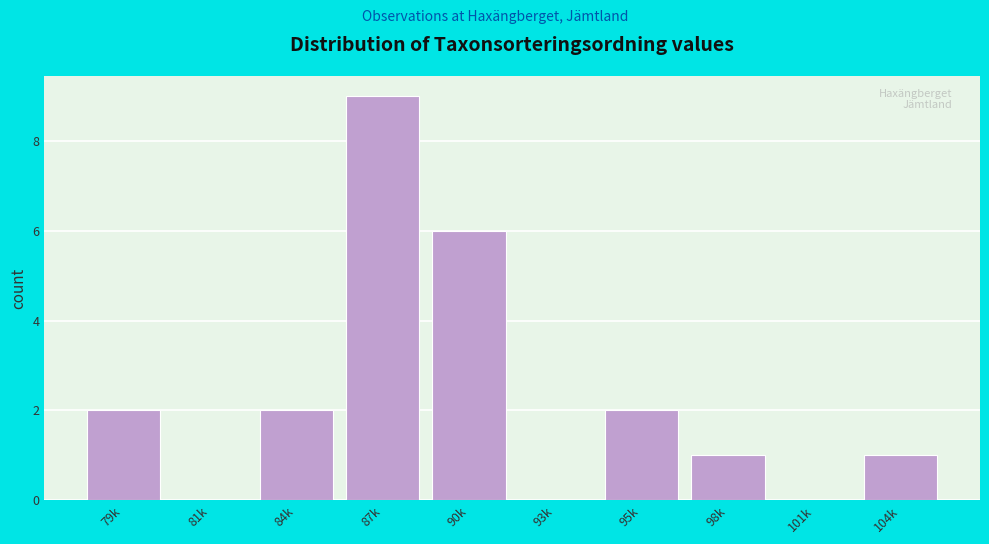

Reading left to right, list all the values displayed in this chart.

79k=2	81k=0	84k=2	87k=9	90k=6	93k=0	95k=2	98k=1	101k=0	104k=1